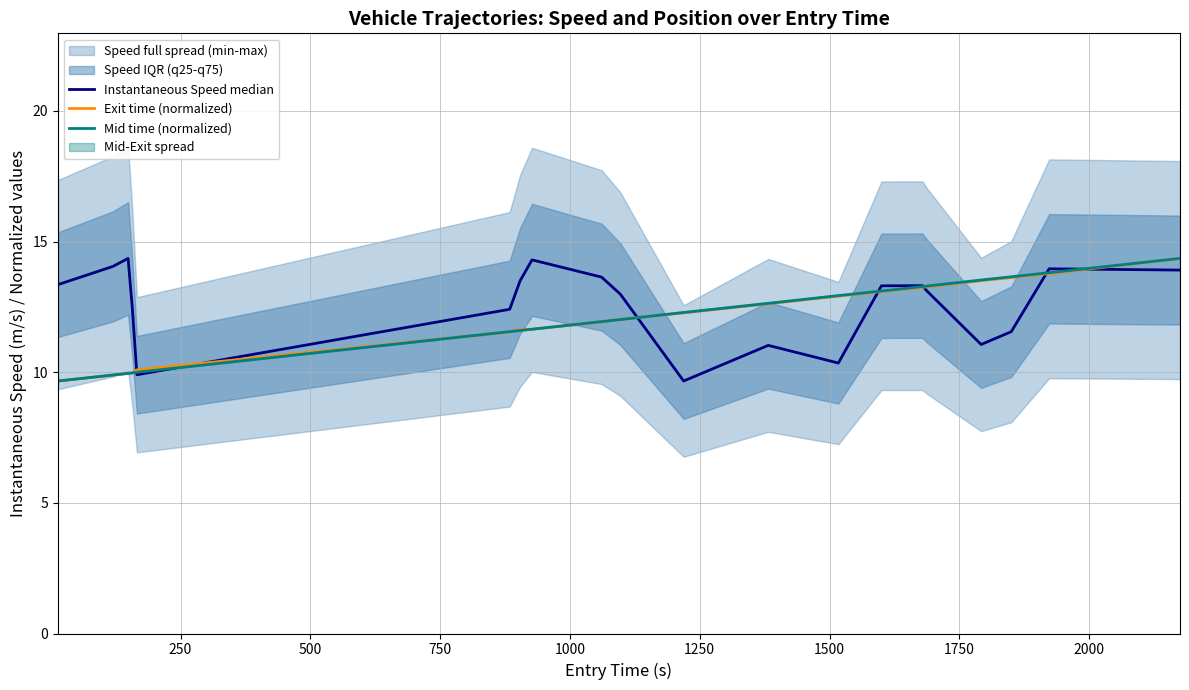

What is the difference between the maximum and second lowest values in the Mid time (normalized) series?

4.5